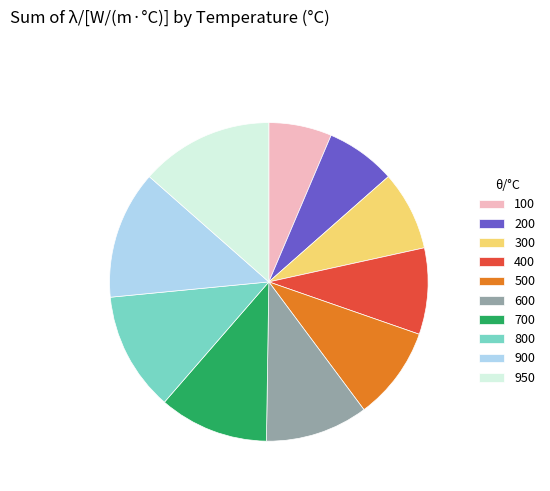

Is 100 the majority of the pie?

No